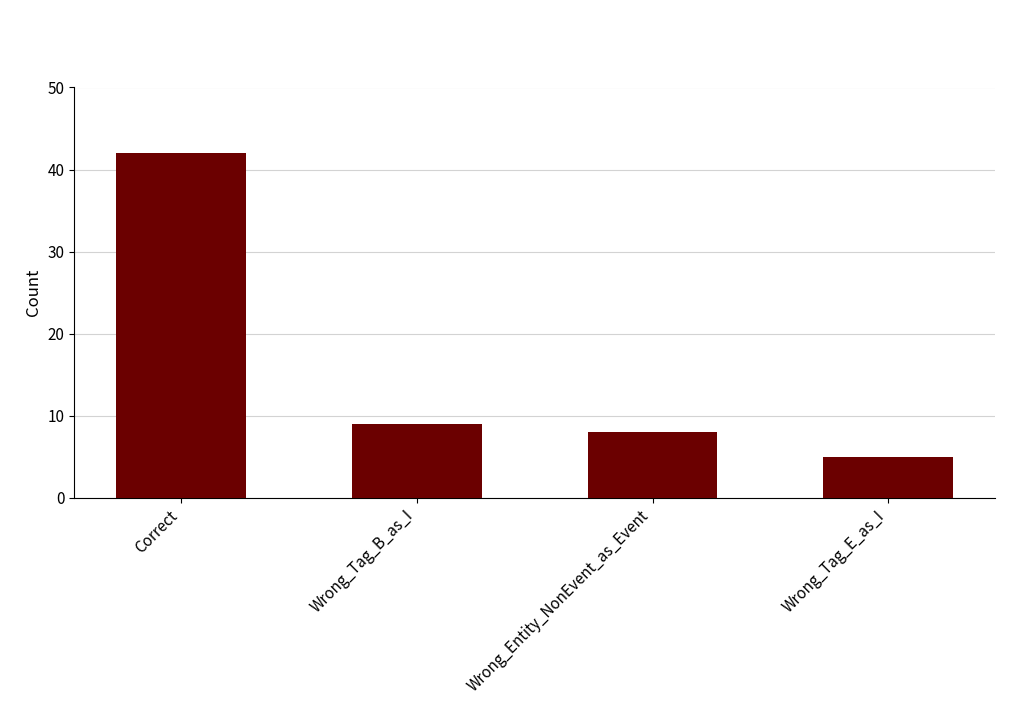

The value at Wrong_Tag_B_as_I is 9. True or false?

True